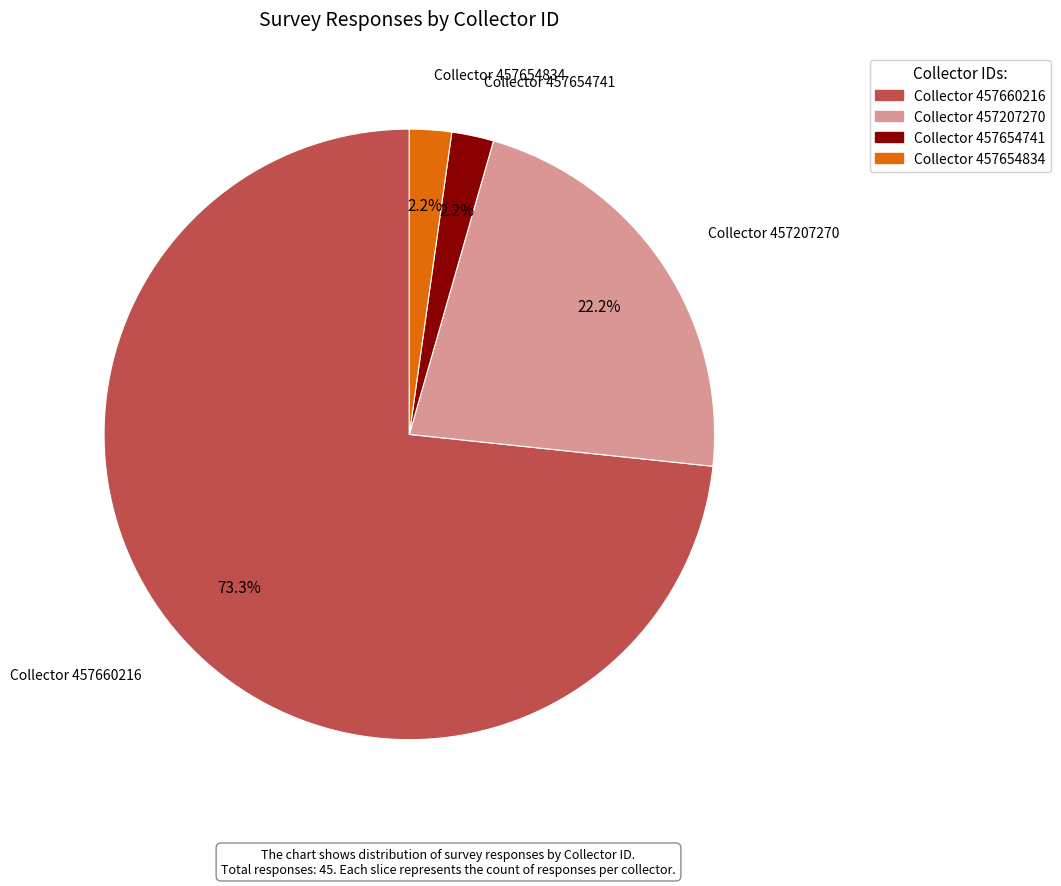

Does any single category account for the majority?

Yes